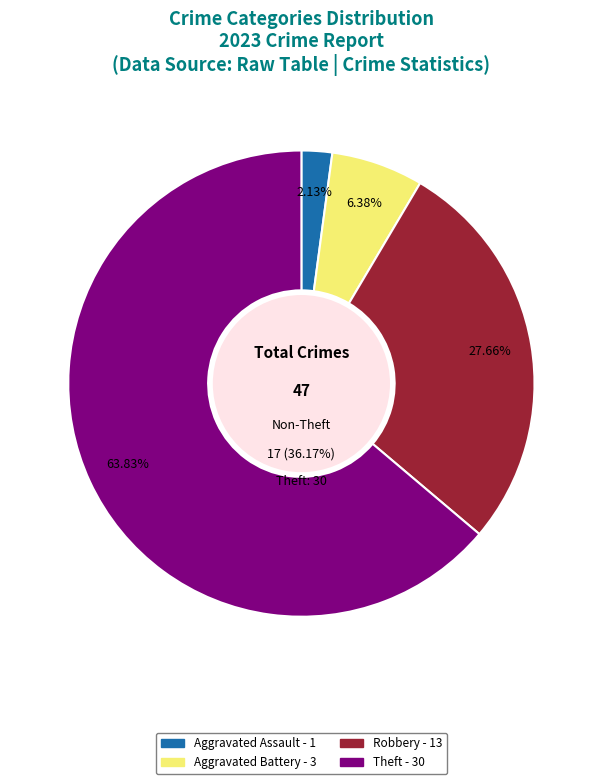

Is the sum of Robbery and Criminal Sexual Assault greater than half?

No